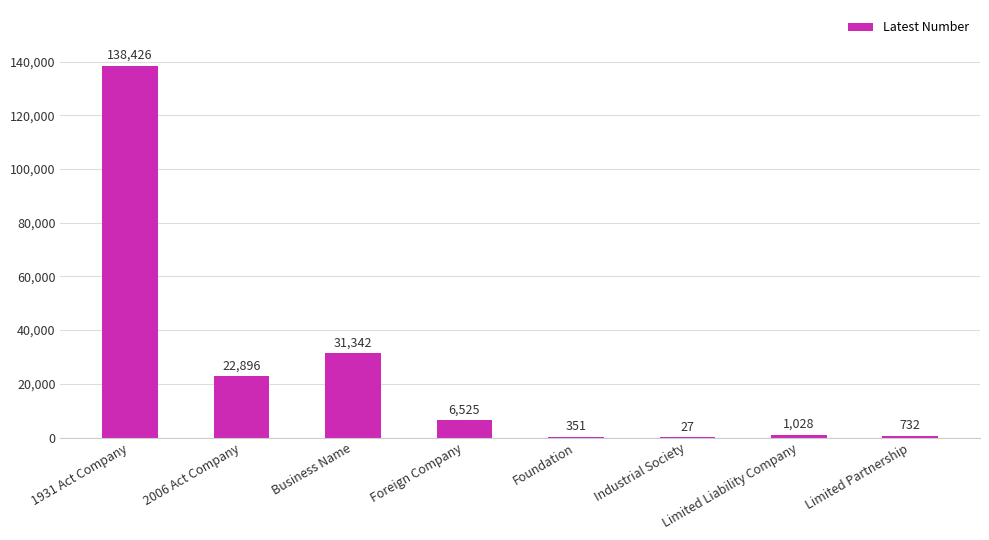

Which has a higher value, Industrial Society or Limited Partnership?

Limited Partnership